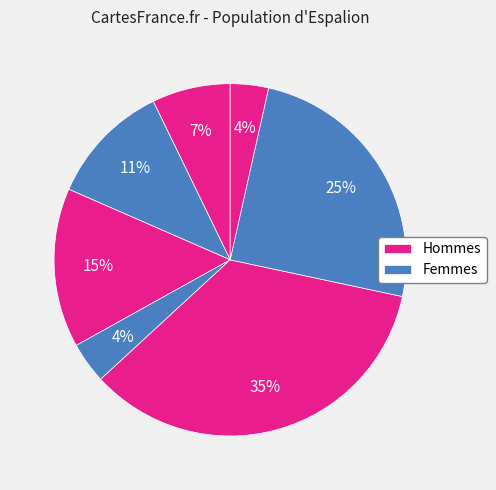

How many slices are in this pie chart?

7